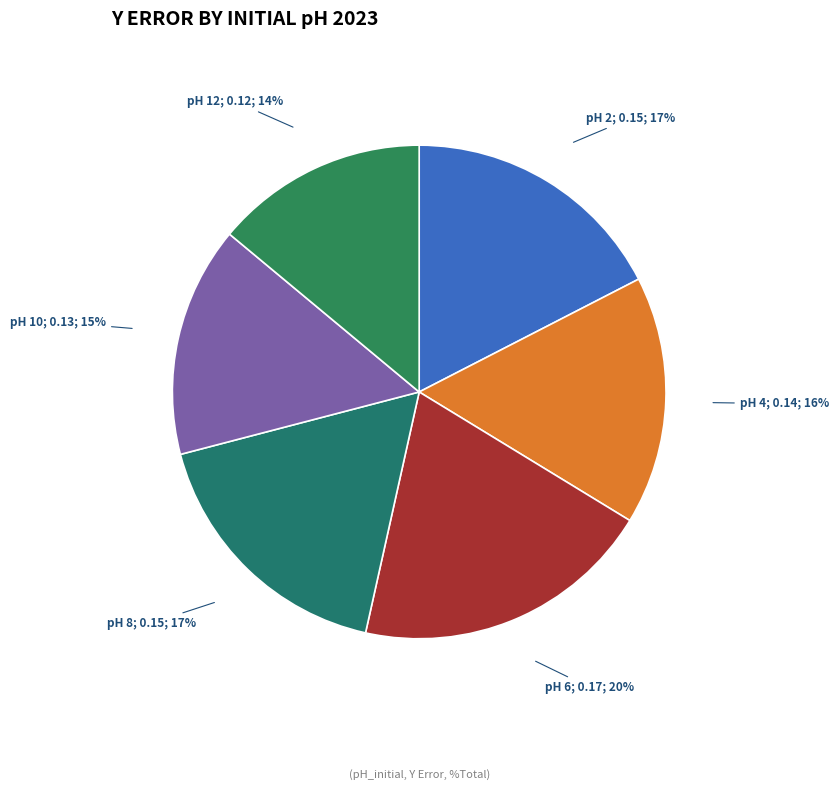

Which slice is the largest?

pH 6